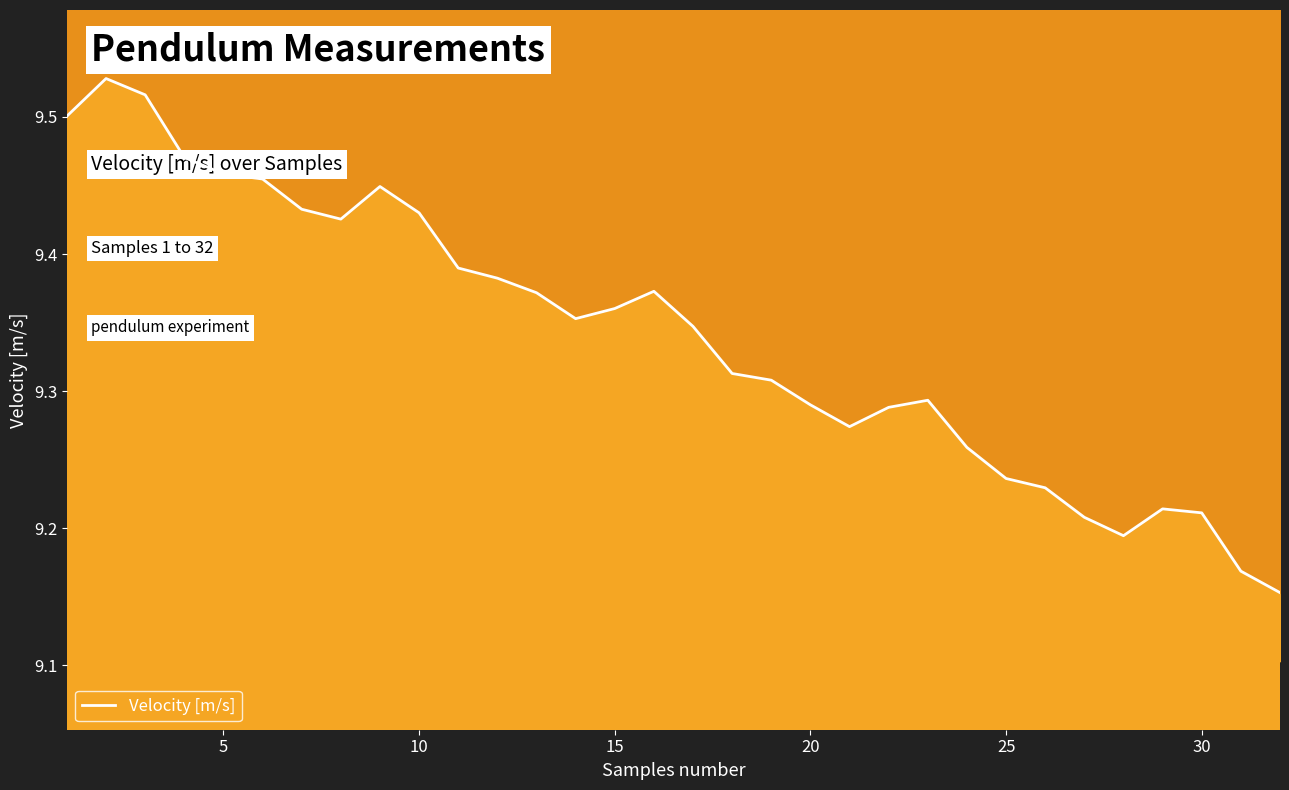

How many interior local peaks (higher than both neighbors) does the data have?

5